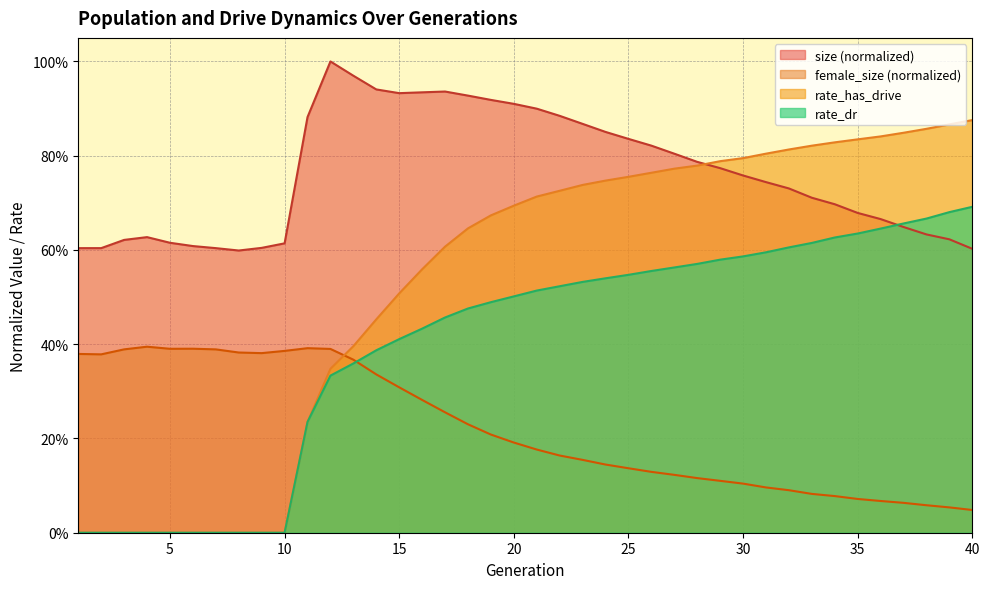

Which category has the highest value in the rate_has_drive series?

40